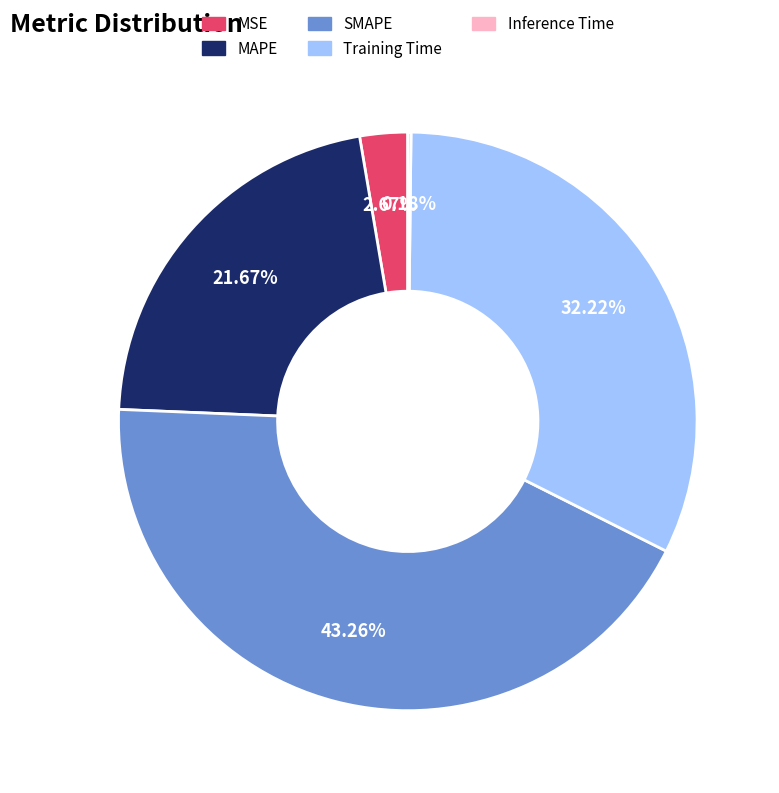

To the nearest percent, what is the difference between the MAPE and Training Time slice percentages?

11%